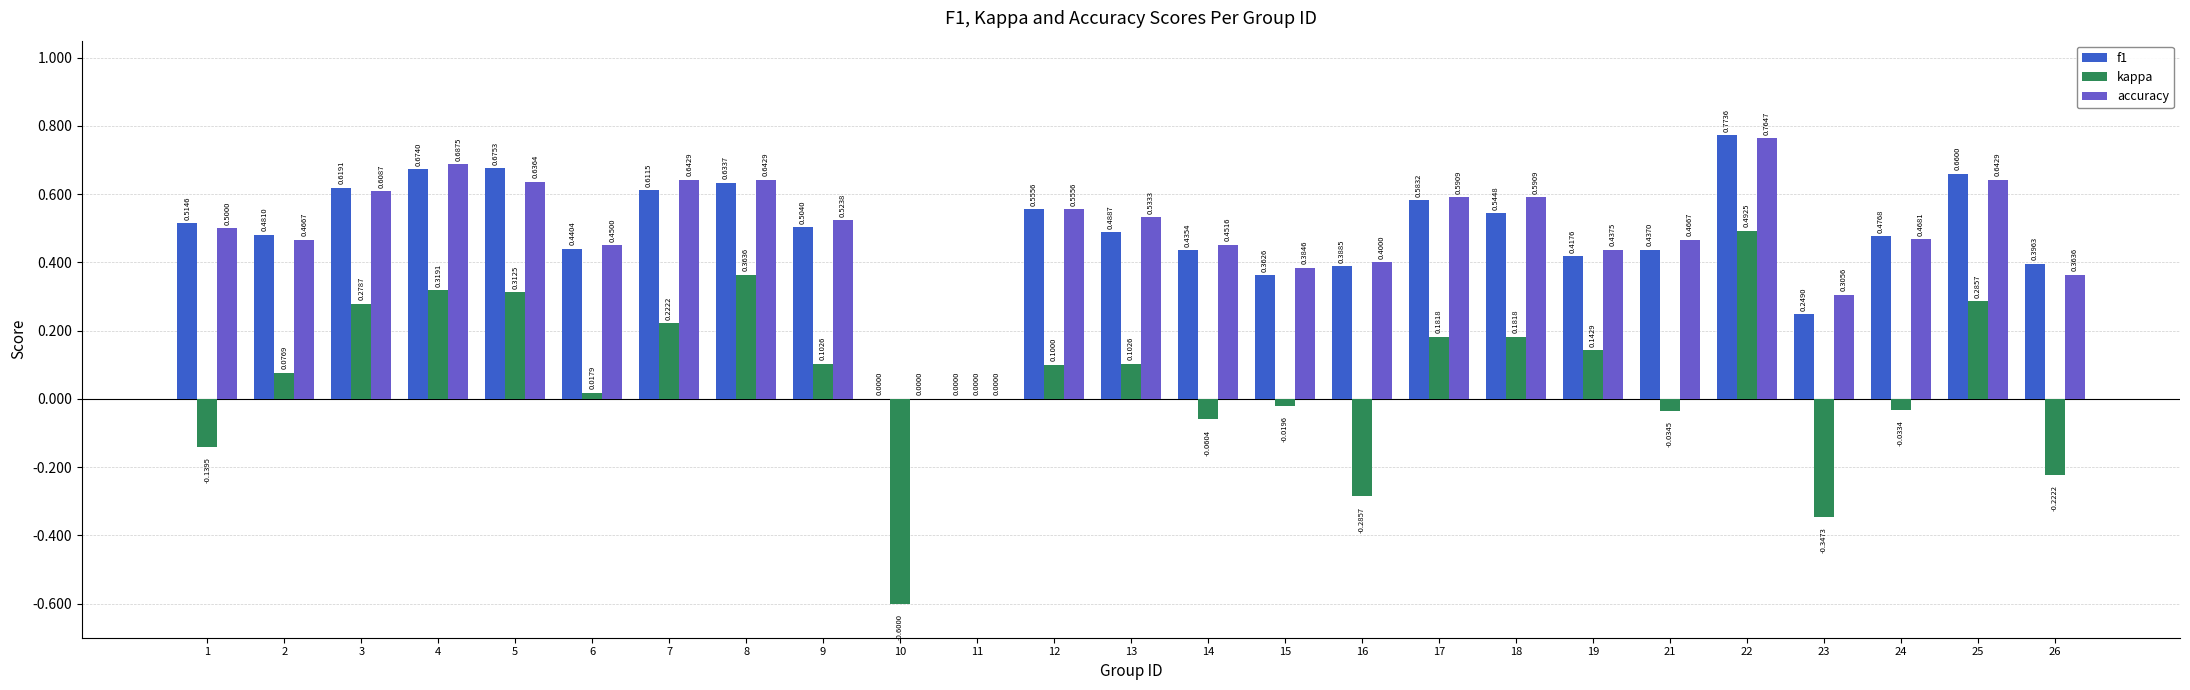

Which series has the largest total across all categories?

accuracy